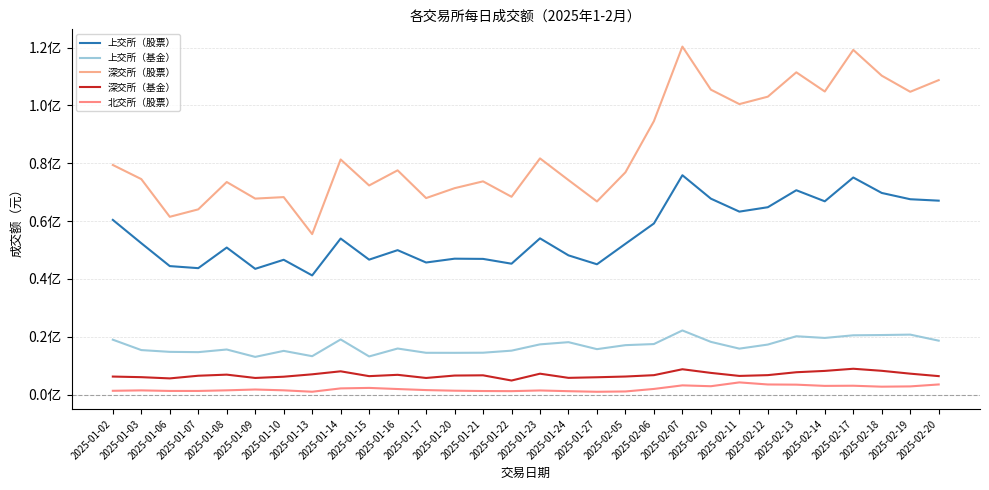

True or false: 北交所（股票） has a value of 3021772.6 at 2025-02-14.

True